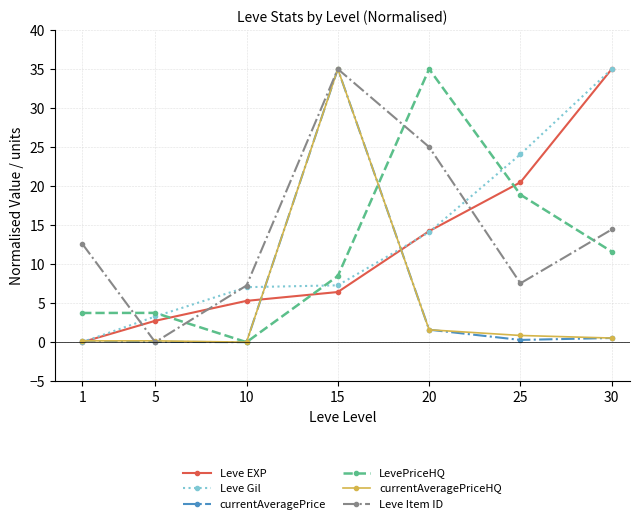

Between which two adjacent categories do Leve EXP and LevePriceHQ first intersect?

5 and 10